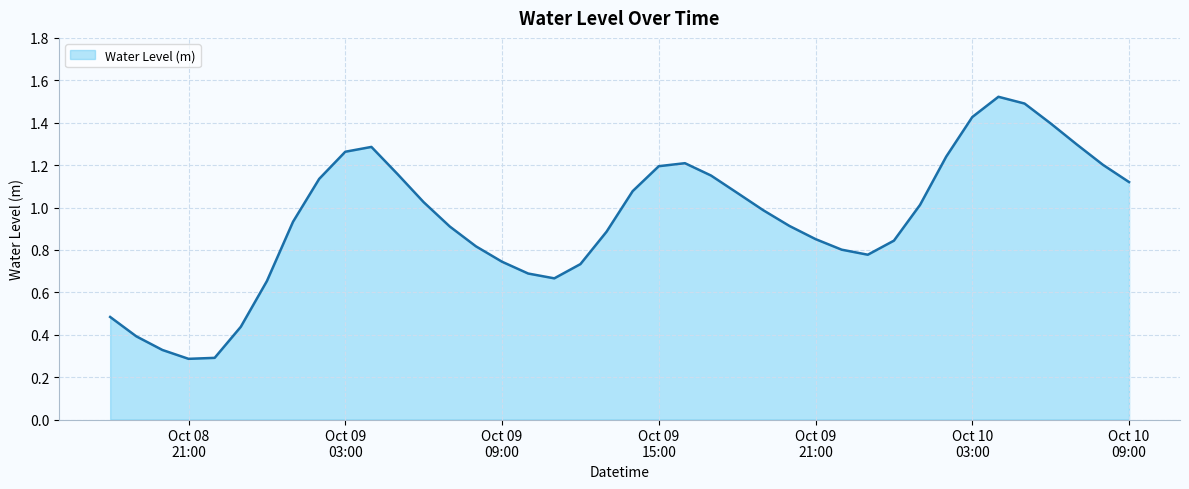

What is the minimum value shown in the chart?

0.3